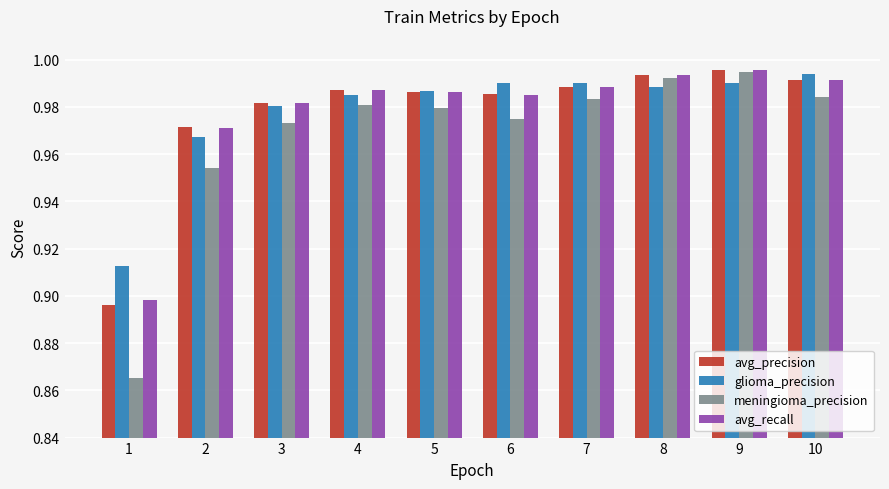

What is the sum of all glioma_precision values?

9.8